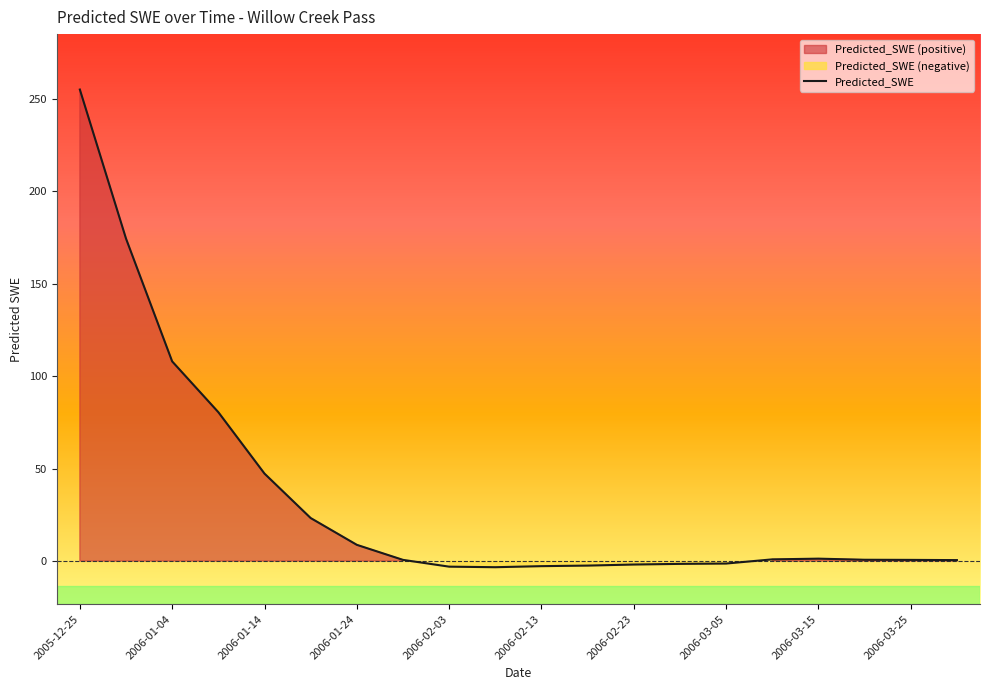

At which category does the data reach its first local valley?

2006-02-08